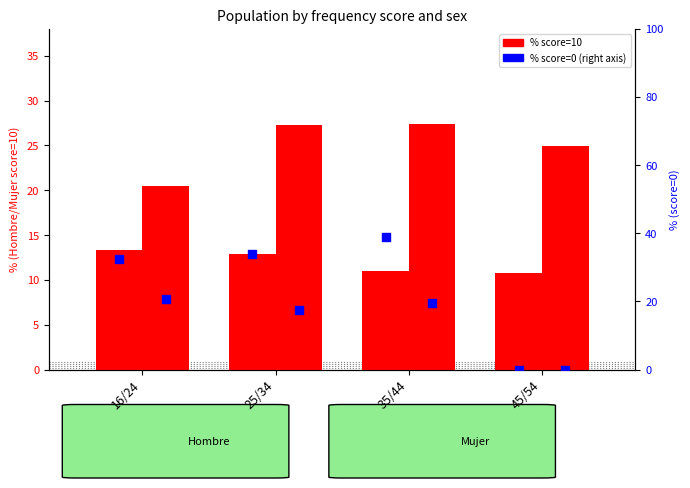

Is the value of Hombre (score 0 %) at 45/54 greater than the value of Mujer (score 10) at 45/54?

No